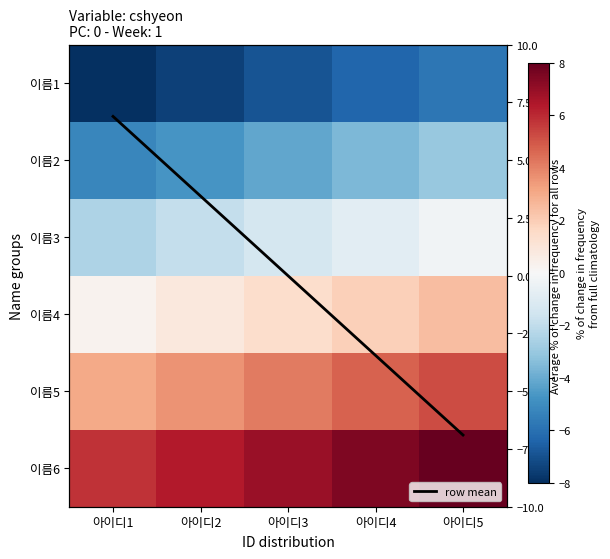

The value of 이름6 at 아이디2 is 6.3. True or false?

True